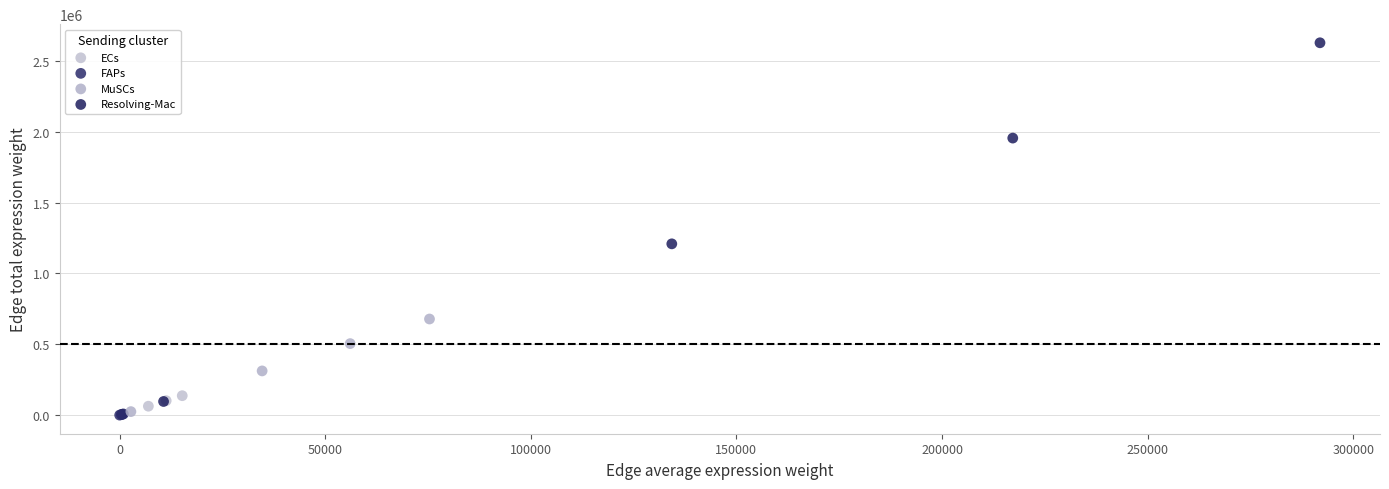

Which series has the widest spread of Y values?

Resolving-Mac